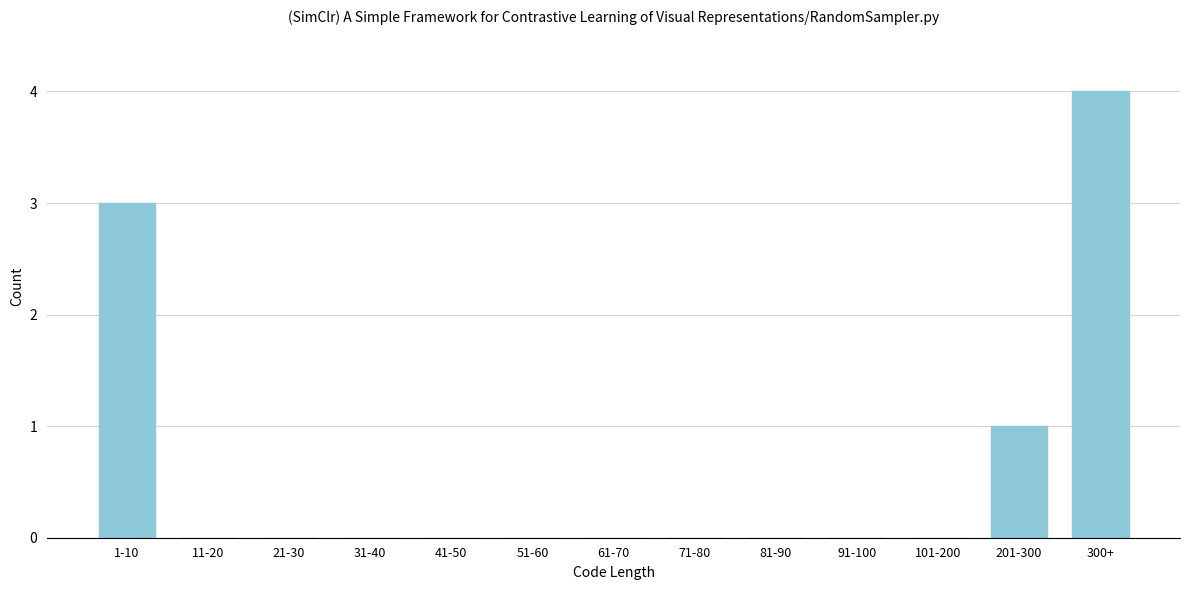

Reading left to right, transcribe all the data shown in this chart.

1-10=3	11-20=0	21-30=0	31-40=0	41-50=0	51-60=0	61-70=0	71-80=0	81-90=0	91-100=0	101-200=0	201-300=1	300+=4